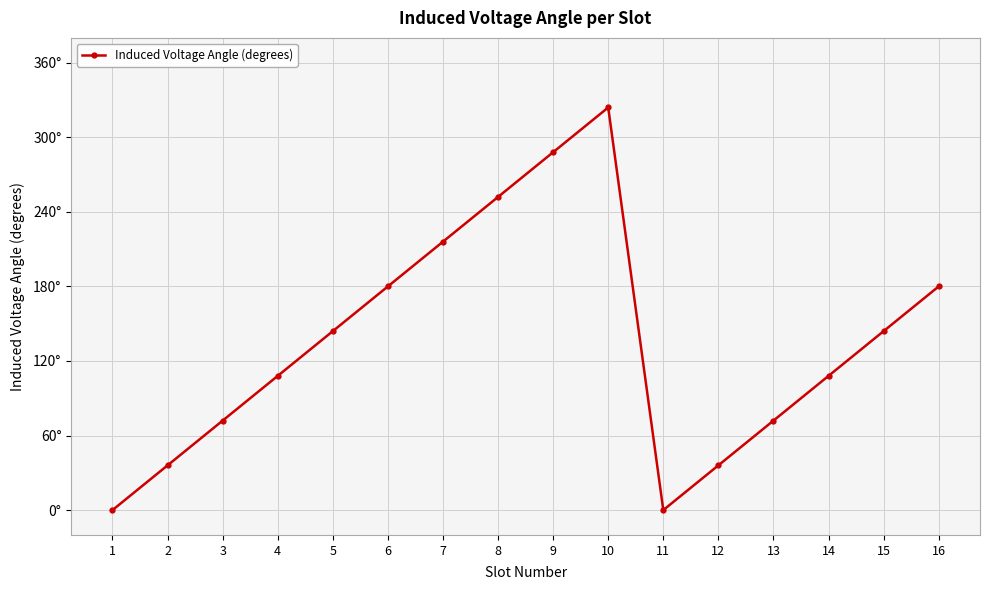

What is the difference between the maximum and minimum values?

324